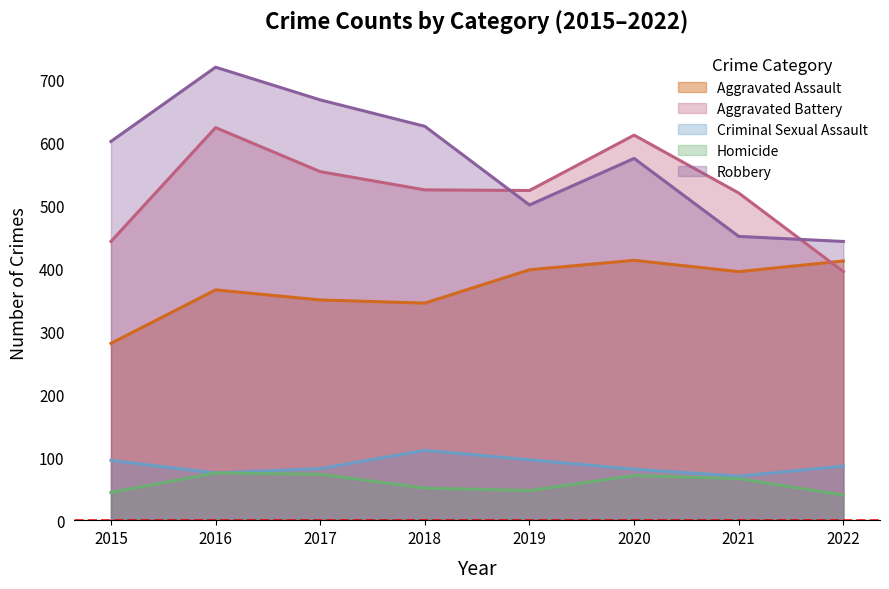

What is the sum of the Robbery values at 2019 and 2015?

1103